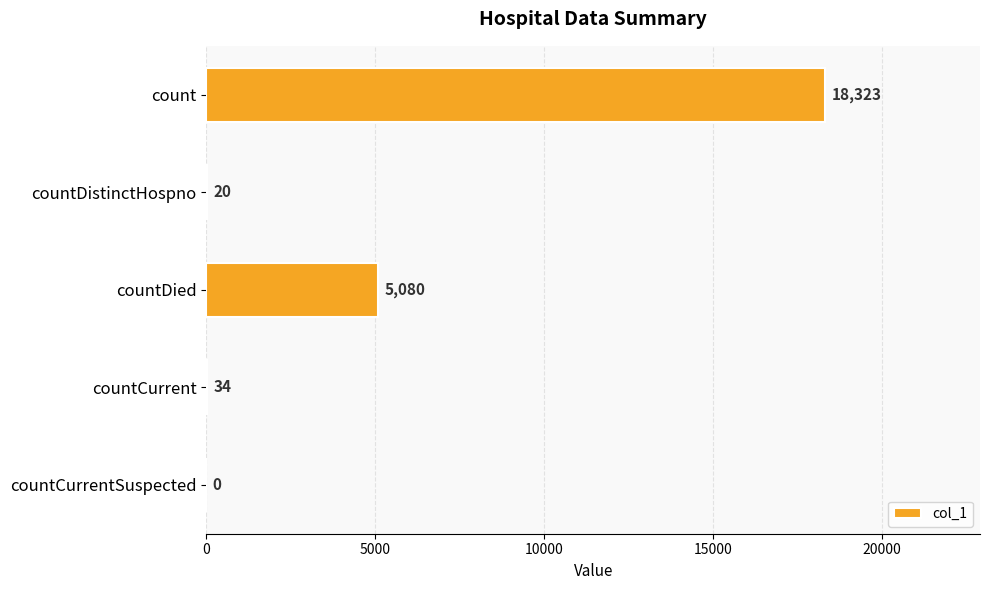

Which label corresponds to the largest value in the chart?

count